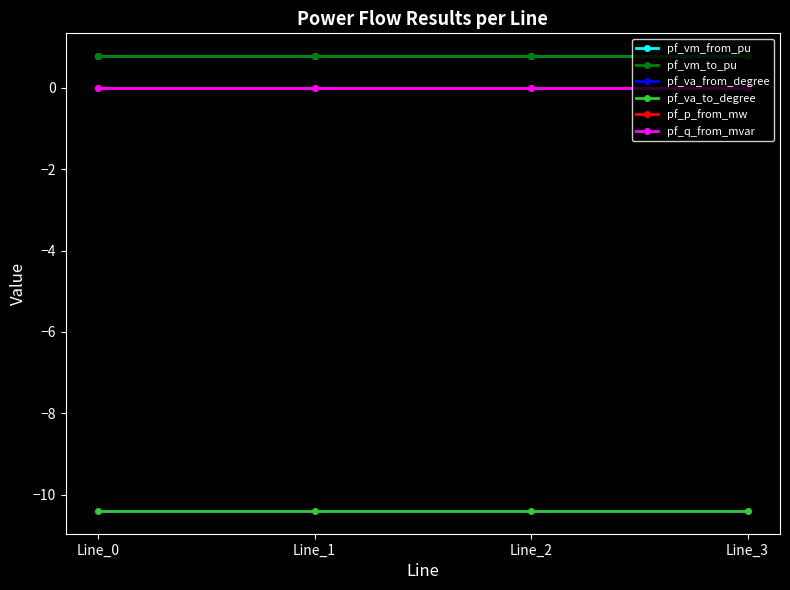

Which label corresponds to the smallest value in the chart?

Line_0